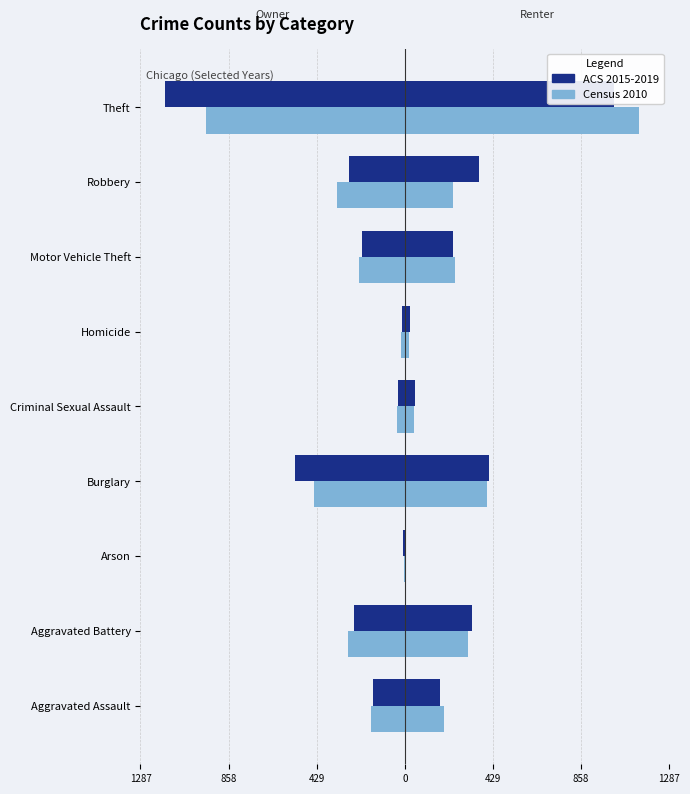

Are the bars horizontal?

Yes